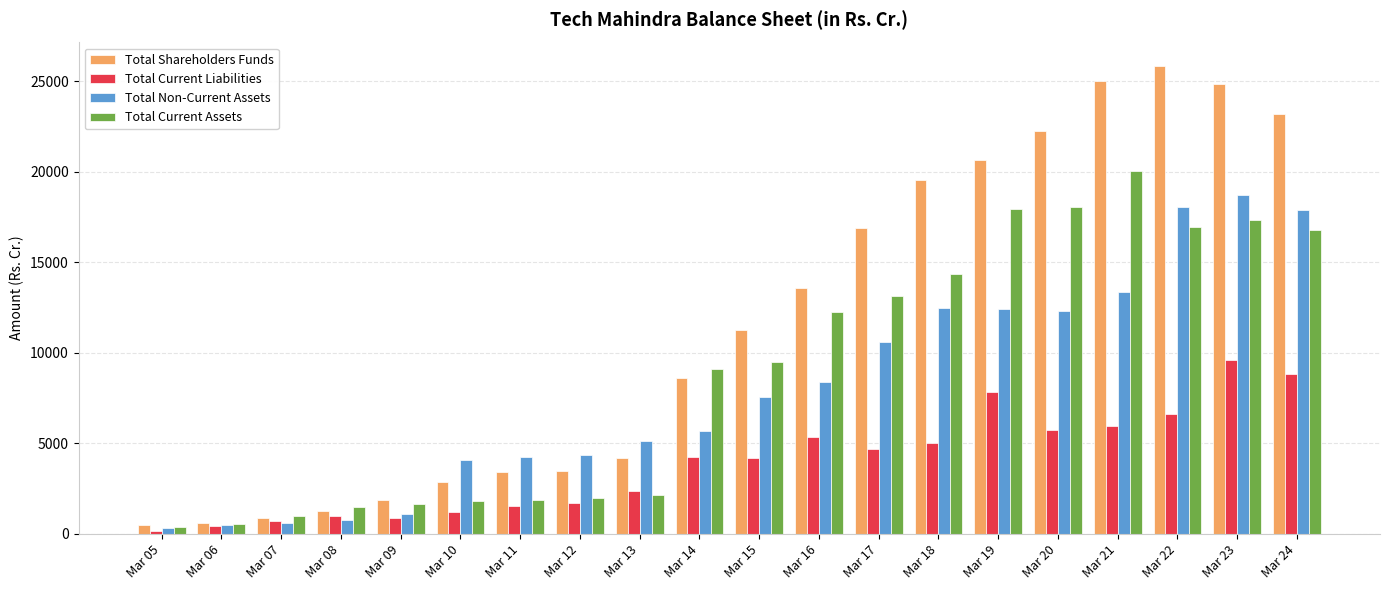

Where is Total Shareholders Funds nearest to the value 13164?

Mar 16